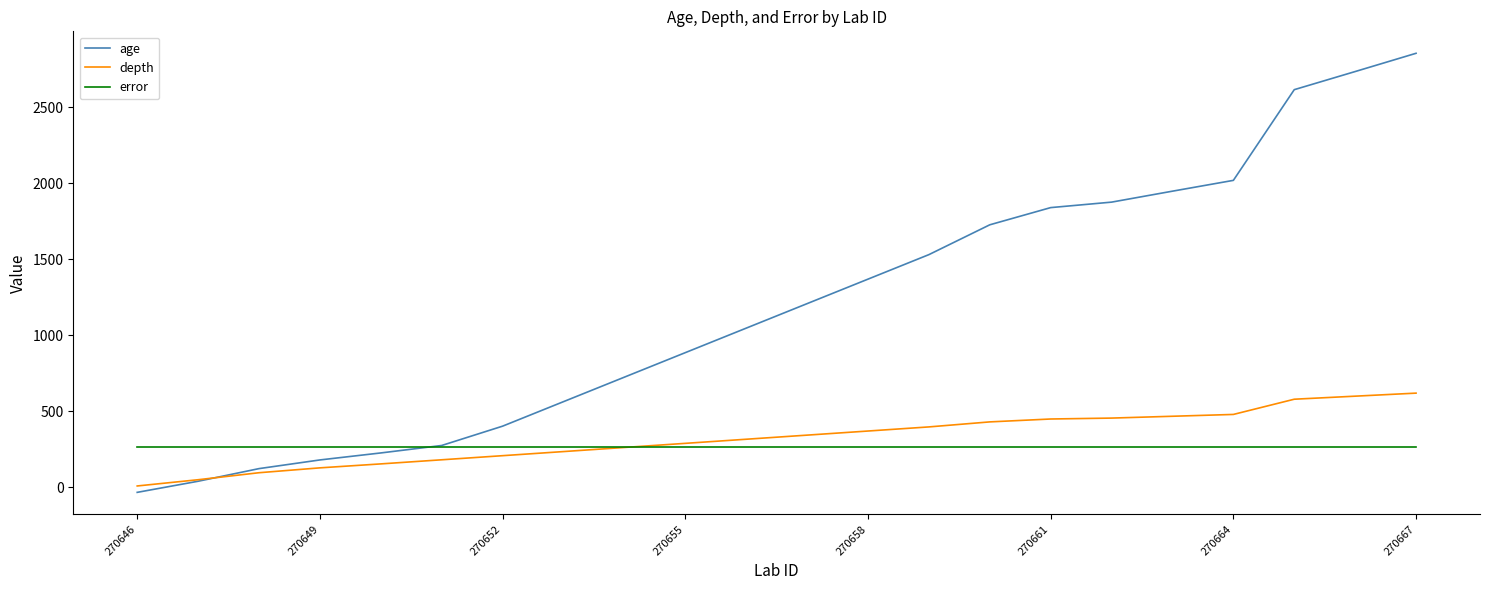

Which series has the largest total across all categories?

age